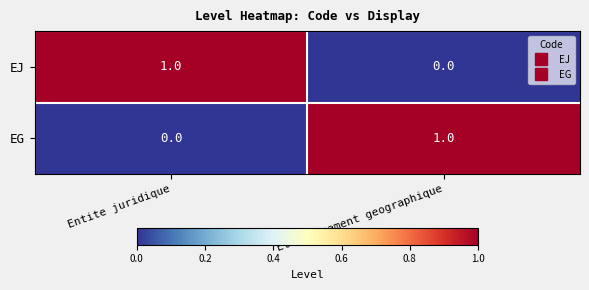

Is it true that EG equals 2 at Etablissement geographique?

False